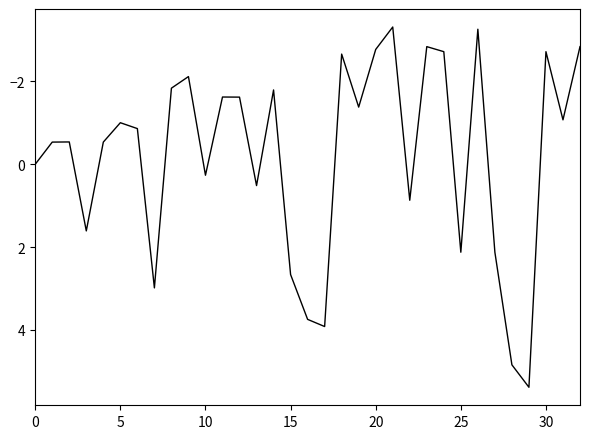

What is the difference between the maximum and minimum values?

8.7